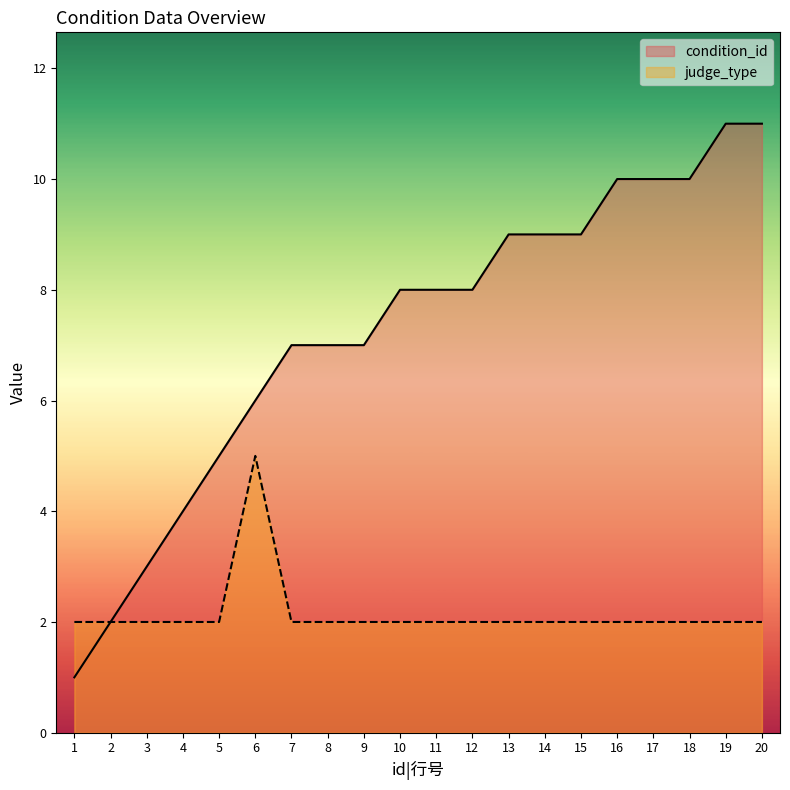

Which has a higher value, 13 or 8?

13